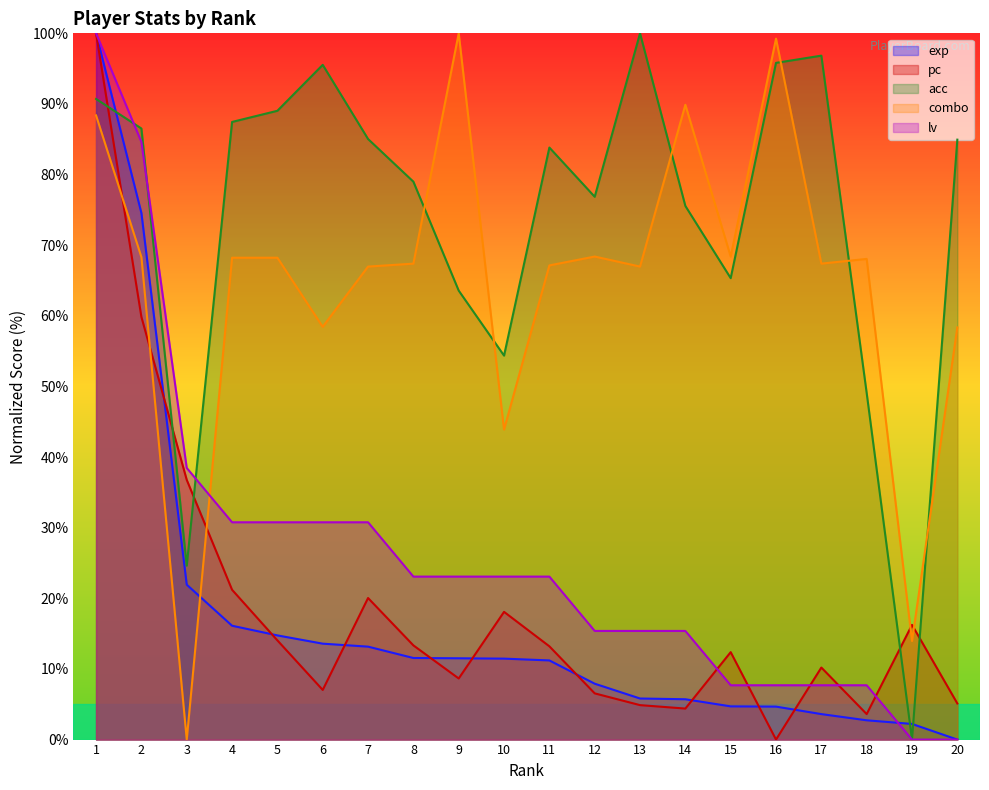

What value does the exp series have at 15?

4.7